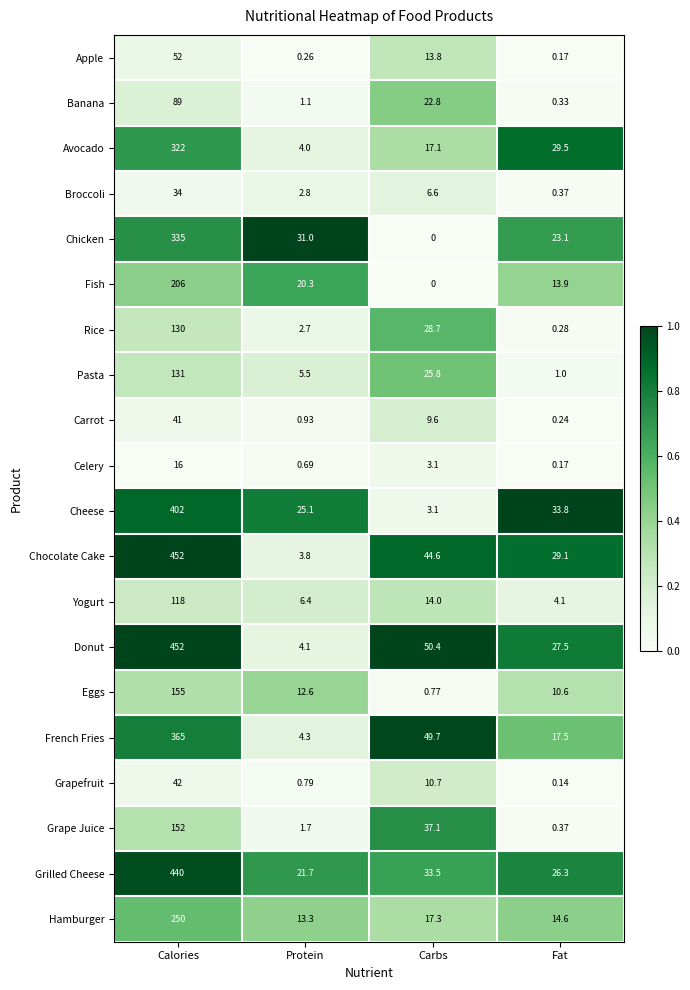

Count the number of categories in the chart.

4